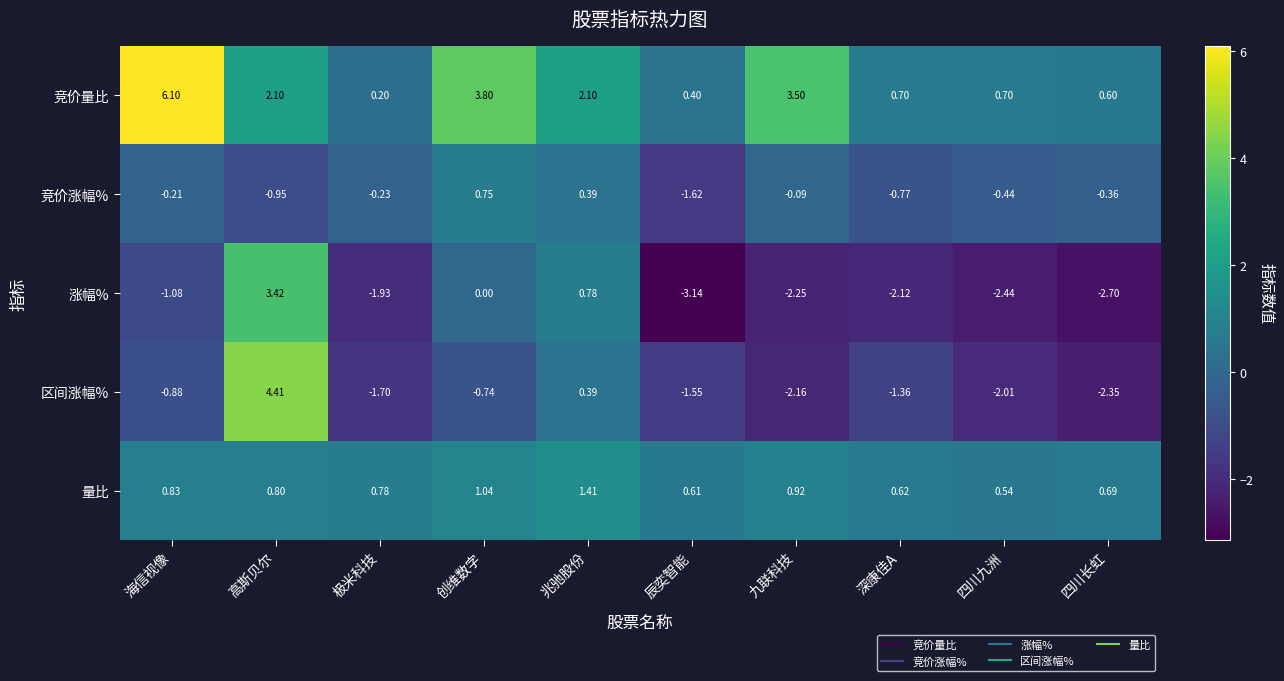

Which series has the largest total across all categories?

竞价量比